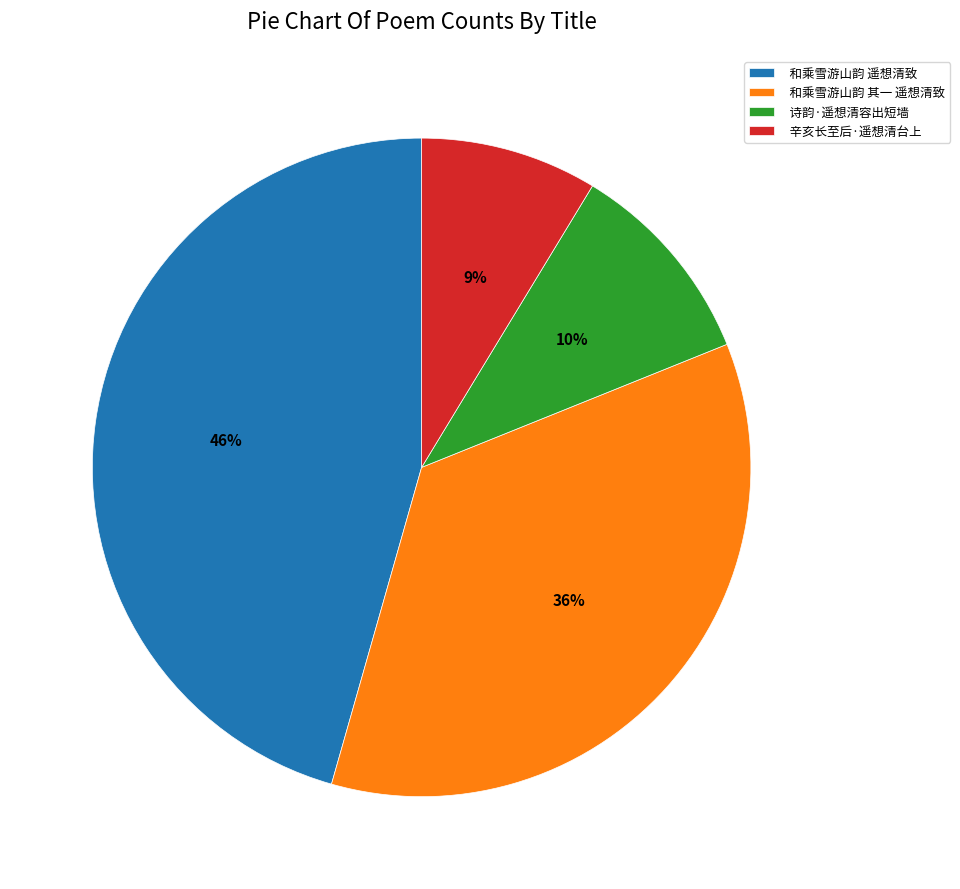

To the nearest percent, what is the average slice percentage?

25%